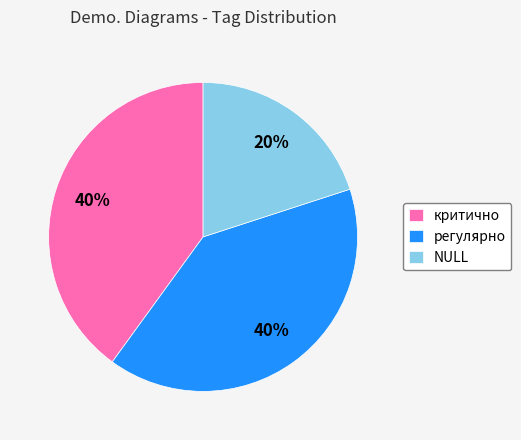

Do регулярно and NULL together represent more than half of the pie?

Yes